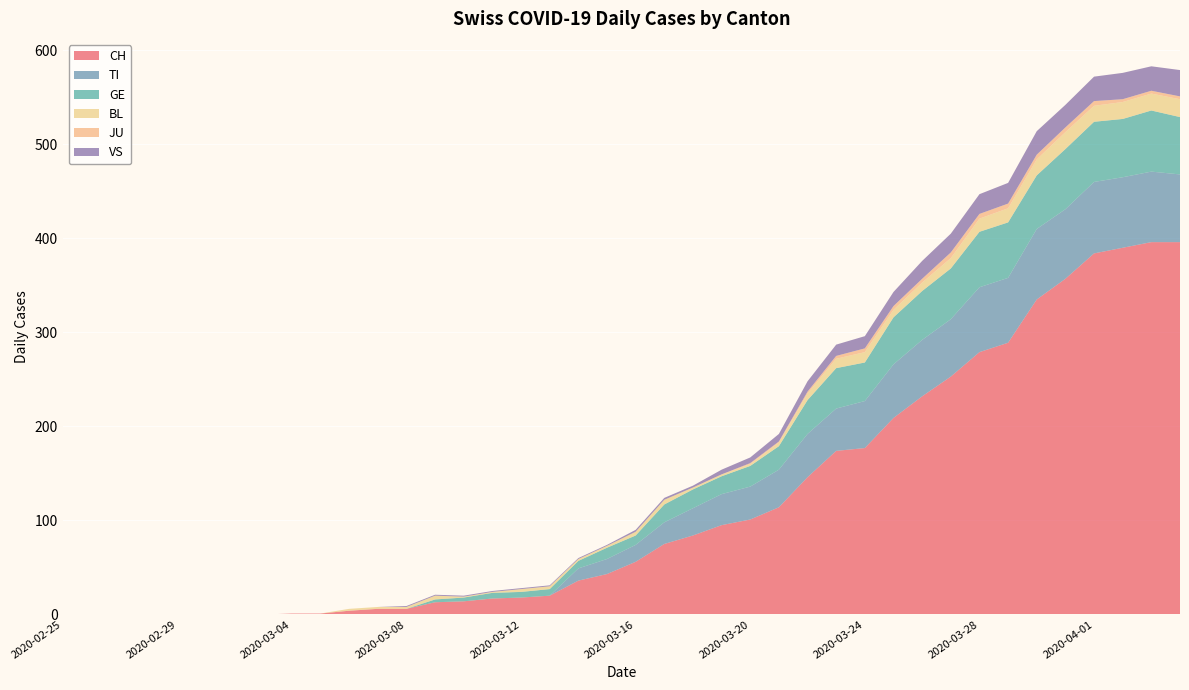

Reading left to right, what are all the values shown in this chart?

CH: 2020-02-25=0	2020-02-26=0	2020-02-27=0	2020-02-28=0	2020-02-29=0	2020-03-01=0	2020-03-02=0	2020-03-03=0	2020-03-04=1	2020-03-05=1	2020-03-06=4	2020-03-07=6	2020-03-08=6	2020-03-09=13	2020-03-10=14	2020-03-11=17	2020-03-12=18	2020-03-13=20	2020-03-14=36	2020-03-15=43	2020-03-16=56	2020-03-17=75	2020-03-18=84	2020-03-19=95	2020-03-20=101	2020-03-21=114	2020-03-22=146	2020-03-23=174	2020-03-24=177	2020-03-25=209	2020-03-26=232	2020-03-27=253	2020-03-28=279	2020-03-29=289	2020-03-30=335	2020-03-31=357	2020-04-01=384	2020-04-02=390	2020-04-03=396	2020-04-04=396
TI: 2020-02-25=0	2020-02-26=0	2020-02-27=0	2020-02-28=0	2020-02-29=0	2020-03-01=0	2020-03-02=0	2020-03-03=0	2020-03-04=0	2020-03-05=0	2020-03-06=0	2020-03-07=0	2020-03-08=0	2020-03-09=0	2020-03-10=0	2020-03-11=0	2020-03-12=0	2020-03-13=0	2020-03-14=13	2020-03-15=16	2020-03-16=18	2020-03-17=23	2020-03-18=29	2020-03-19=33	2020-03-20=35	2020-03-21=40	2020-03-22=46	2020-03-23=45	2020-03-24=50	2020-03-25=57	2020-03-26=60	2020-03-27=61	2020-03-28=69	2020-03-29=69	2020-03-30=75	2020-03-31=74	2020-04-01=76	2020-04-02=75	2020-04-03=75	2020-04-04=72
GE: 2020-02-25=0	2020-02-26=0	2020-02-27=0	2020-02-28=0	2020-02-29=0	2020-03-01=0	2020-03-02=0	2020-03-03=0	2020-03-04=0	2020-03-05=0	2020-03-06=0	2020-03-07=0	2020-03-08=0	2020-03-09=3	2020-03-10=4	2020-03-11=6	2020-03-12=6	2020-03-13=7	2020-03-14=8	2020-03-15=12	2020-03-16=10	2020-03-17=19	2020-03-18=20	2020-03-19=19	2020-03-20=22	2020-03-21=25	2020-03-22=36	2020-03-23=43	2020-03-24=41	2020-03-25=50	2020-03-26=52	2020-03-27=54	2020-03-28=59	2020-03-29=59	2020-03-30=57	2020-03-31=64	2020-04-01=64	2020-04-02=62	2020-04-03=65	2020-04-04=61
BL: 2020-02-25=0	2020-02-26=0	2020-02-27=0	2020-02-28=0	2020-02-29=0	2020-03-01=0	2020-03-02=0	2020-03-03=0	2020-03-04=0	2020-03-05=0	2020-03-06=2	2020-03-07=2	2020-03-08=2	2020-03-09=4	2020-03-10=1	2020-03-11=1	2020-03-12=3	2020-03-13=3	2020-03-14=2	2020-03-15=2	2020-03-16=4	2020-03-17=5	2020-03-18=2	2020-03-19=2	2020-03-20=2	2020-03-21=4	2020-03-22=7	2020-03-23=10	2020-03-24=11	2020-03-25=8	2020-03-26=9	2020-03-27=11	2020-03-28=14	2020-03-29=15	2020-03-30=17	2020-03-31=18	2020-04-01=17	2020-04-02=18	2020-04-03=18	2020-04-04=19
JU: 2020-02-25=0	2020-02-26=0	2020-02-27=0	2020-02-28=0	2020-02-29=0	2020-03-01=0	2020-03-02=0	2020-03-03=0	2020-03-04=0	2020-03-05=0	2020-03-06=0	2020-03-07=0	2020-03-08=0	2020-03-09=0	2020-03-10=0	2020-03-11=0	2020-03-12=0	2020-03-13=0	2020-03-14=0	2020-03-15=0	2020-03-16=0	2020-03-17=0	2020-03-18=0	2020-03-19=0	2020-03-20=1	2020-03-21=1	2020-03-22=2	2020-03-23=3	2020-03-24=4	2020-03-25=4	2020-03-26=4	2020-03-27=6	2020-03-28=5	2020-03-29=5	2020-03-30=5	2020-03-31=5	2020-04-01=5	2020-04-02=3	2020-04-03=3	2020-04-04=3
VS: 2020-02-25=0	2020-02-26=0	2020-02-27=0	2020-02-28=0	2020-02-29=0	2020-03-01=0	2020-03-02=0	2020-03-03=0	2020-03-04=0	2020-03-05=0	2020-03-06=0	2020-03-07=0	2020-03-08=1	2020-03-09=1	2020-03-10=1	2020-03-11=1	2020-03-12=1	2020-03-13=1	2020-03-14=1	2020-03-15=1	2020-03-16=2	2020-03-17=2	2020-03-18=2	2020-03-19=5	2020-03-20=6	2020-03-21=8	2020-03-22=11	2020-03-23=12	2020-03-24=13	2020-03-25=15	2020-03-26=19	2020-03-27=20	2020-03-28=21	2020-03-29=22	2020-03-30=25	2020-03-31=24	2020-04-01=26	2020-04-02=28	2020-04-03=26	2020-04-04=28